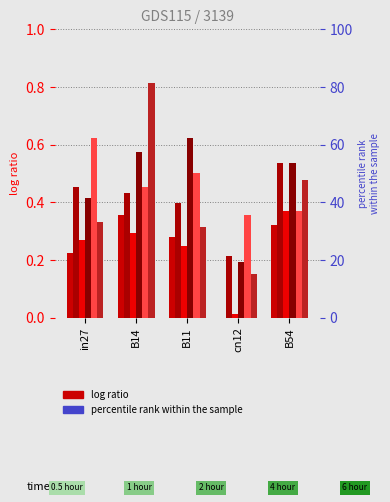

What is the value of the job257_scenario1_504 bar at the 2nd from the left?

0.8